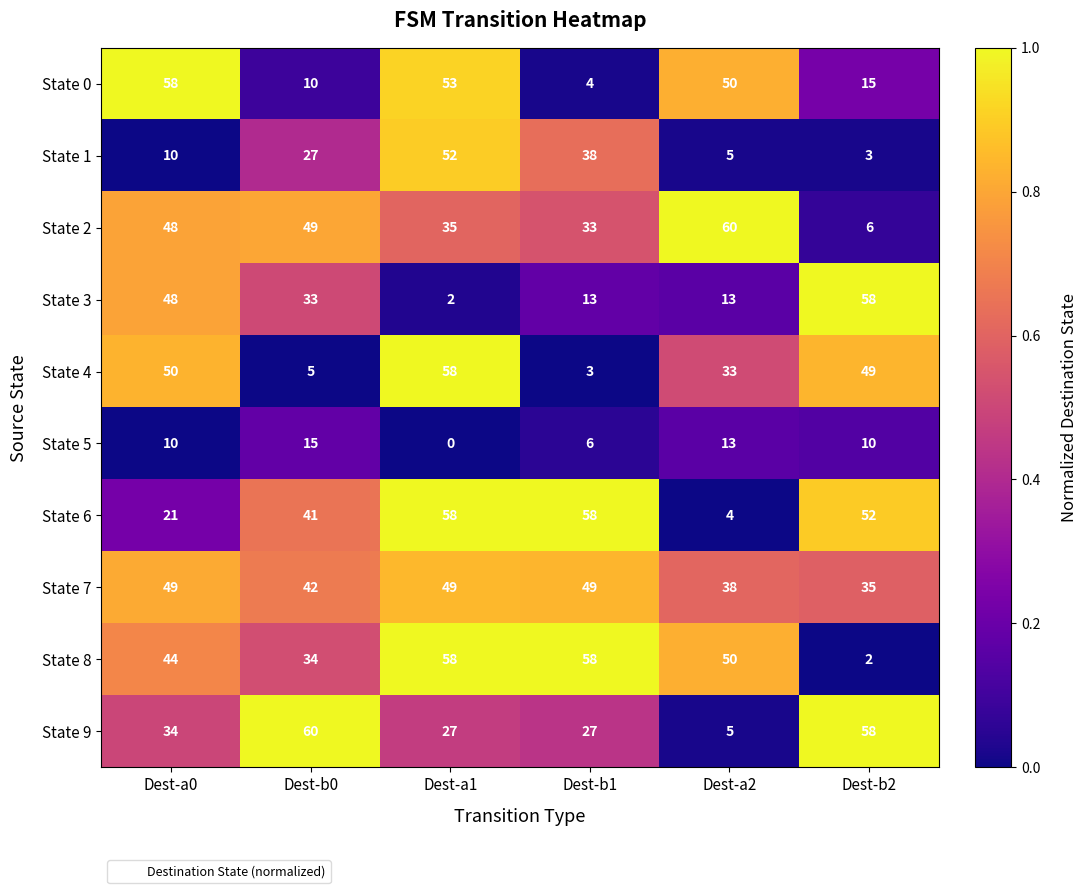

Is it true that State 0 equals 58 at Dest-a0?

True